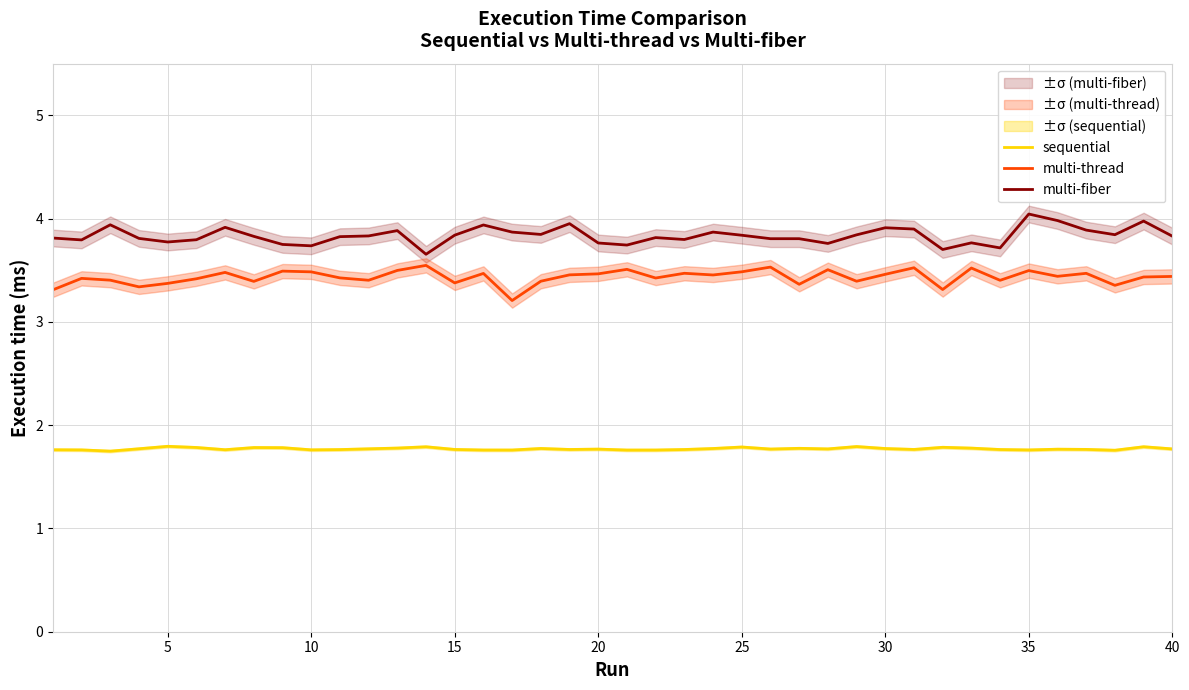

The sequential series shows 2.7 at 25. True or false?

False